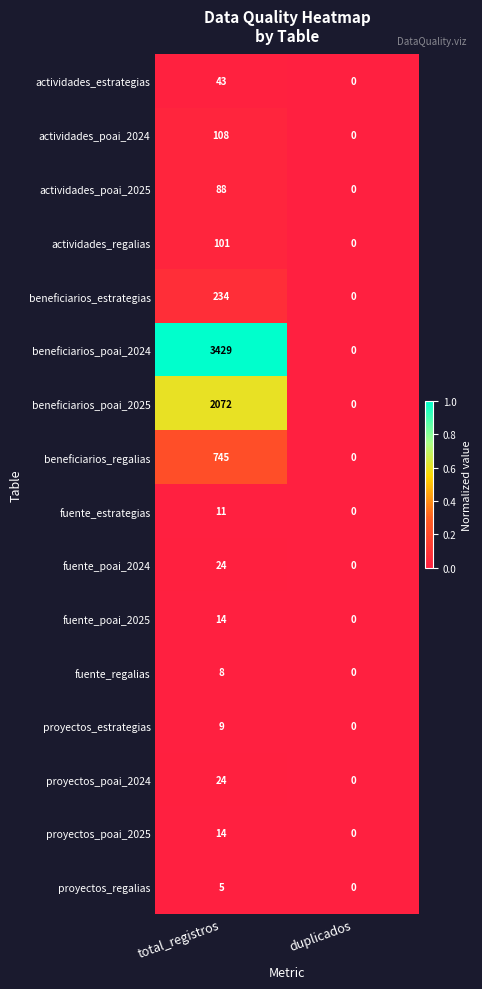

What is the difference between the highest and lowest values at total_registros?

3424